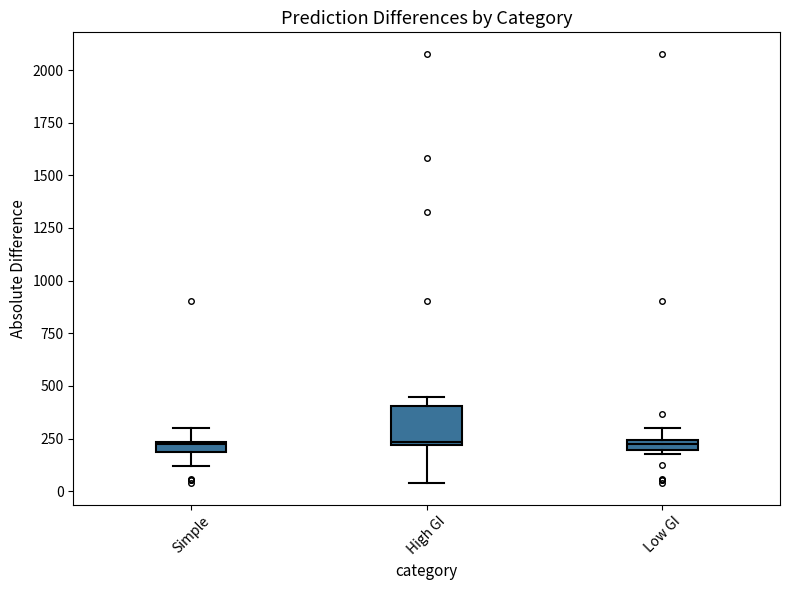

Comparing the boxes themselves (not the whiskers), which one is the tallest?

High GI